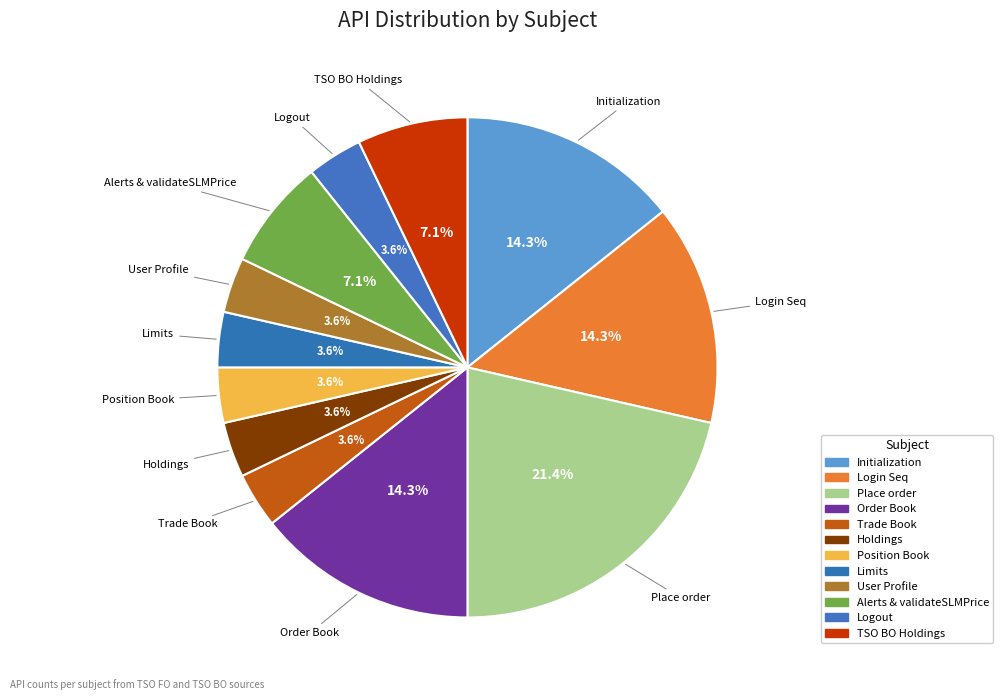

Do User Profile and Login Seq together represent more than half of the pie?

No